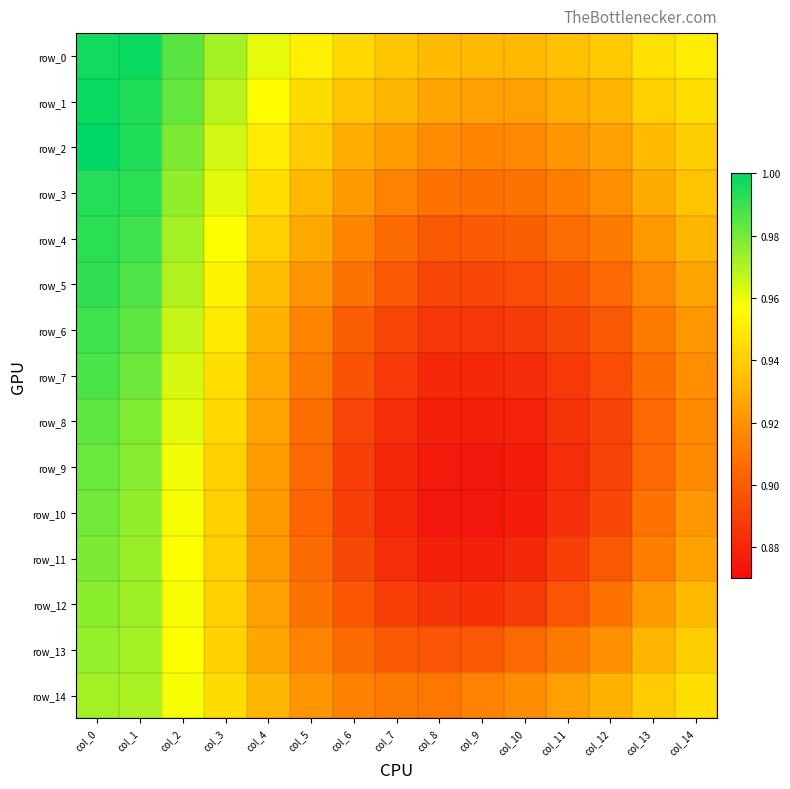

What is the greatest value displayed?

1.0